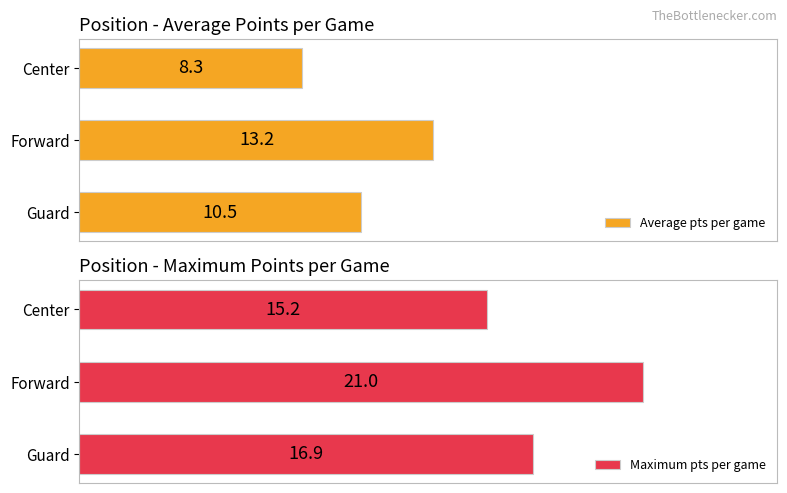

Rank the series by their maximum value, from lowest to highest.

Average pts per game, Maximum pts per game